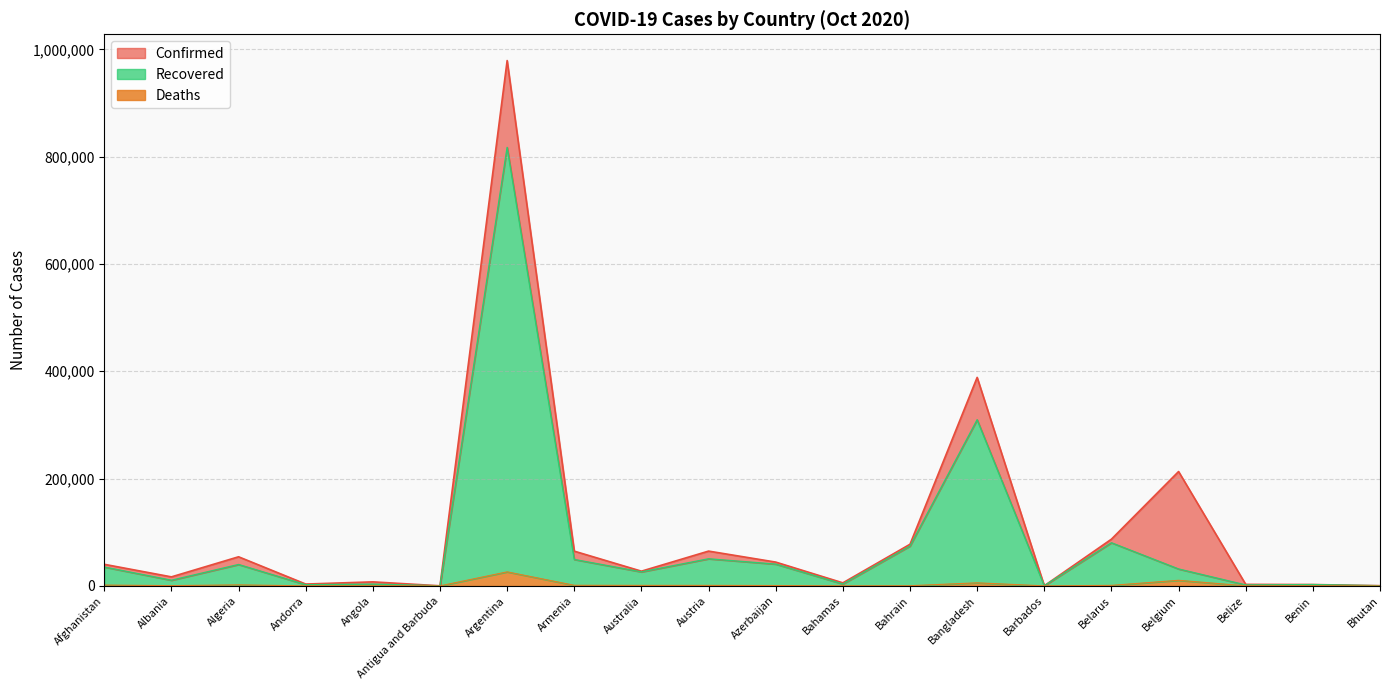

Where is Deaths nearest to the value 13053?

Belgium